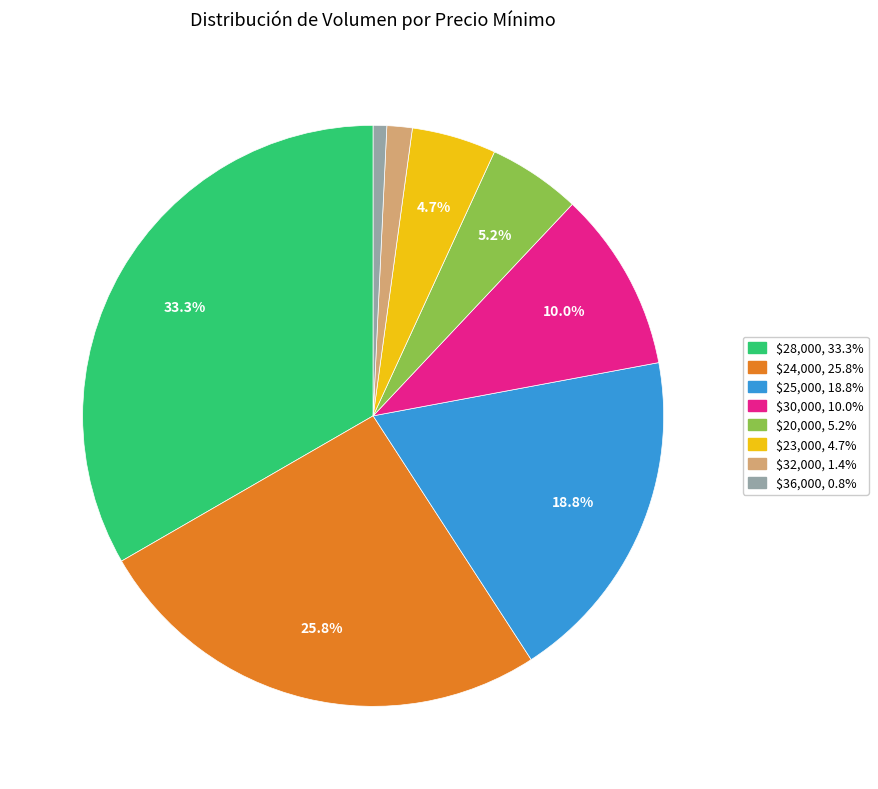

Is there a majority slice in this chart?

No